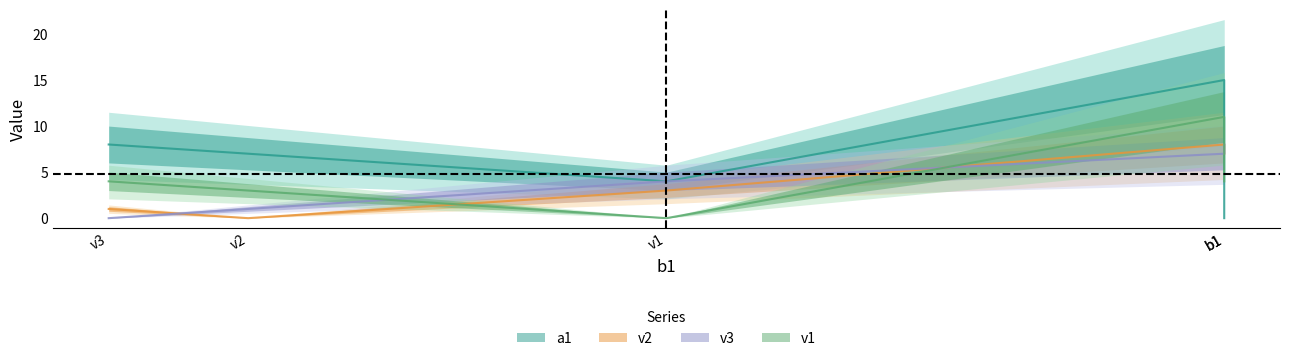

Which series has the largest range (max minus min)?

a1